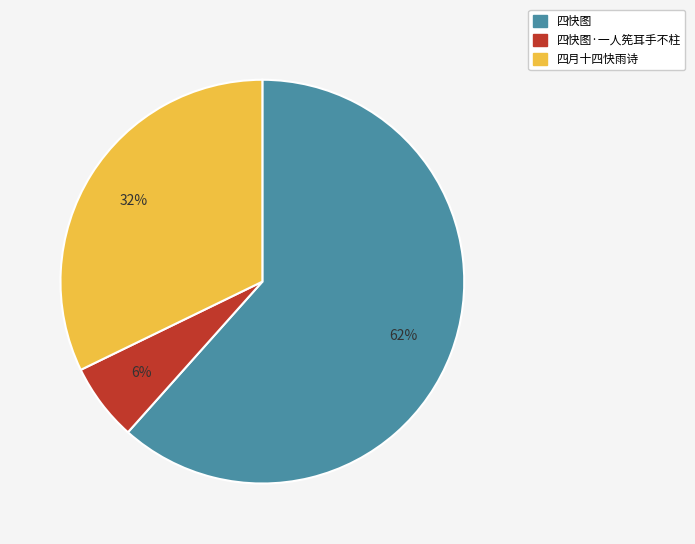

Is there a majority slice in this chart?

Yes